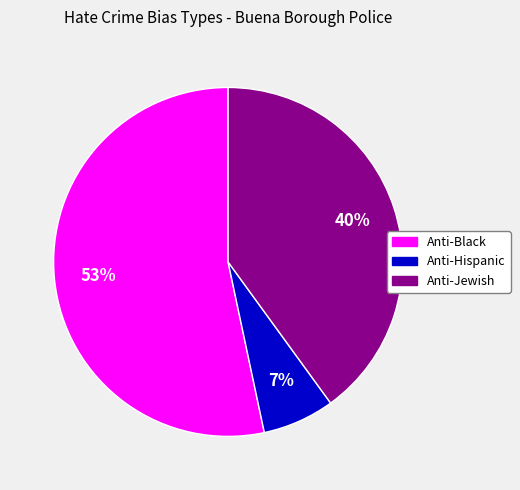

Which has a higher value, Anti-Black or Anti-Hispanic?

Anti-Black